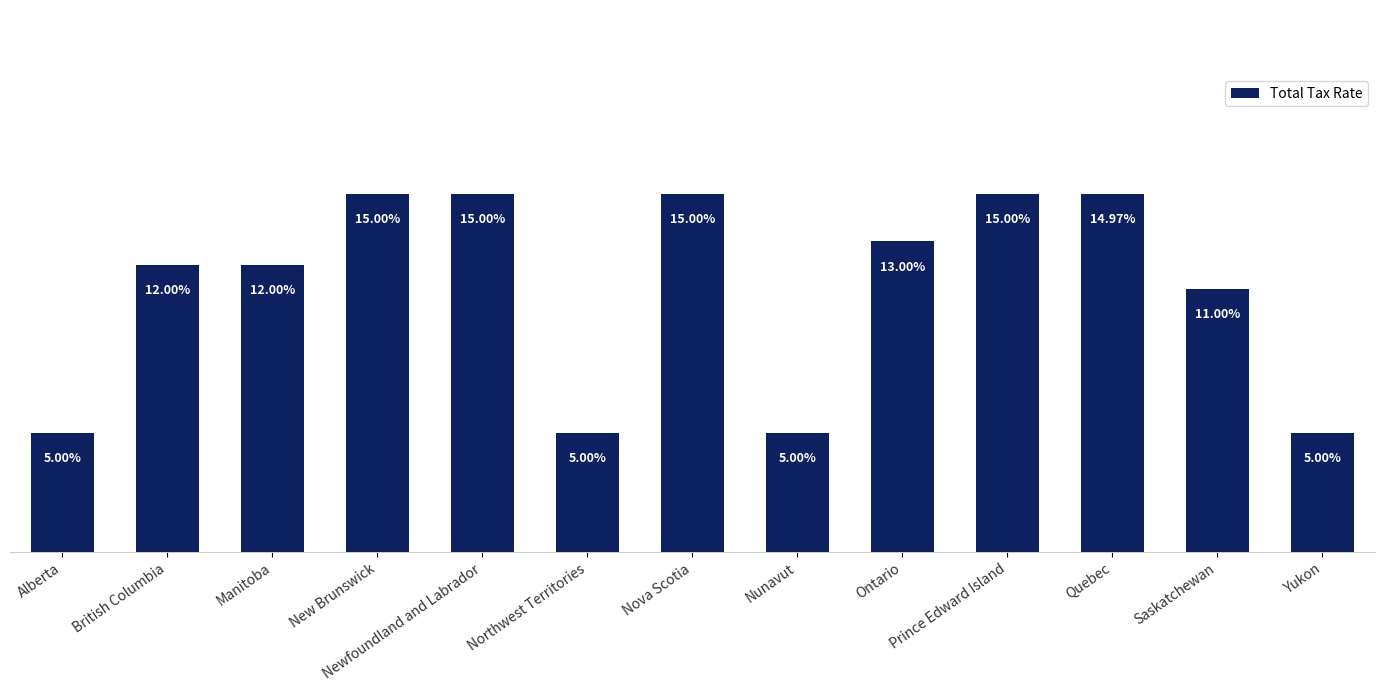

What is the average value?

0.1